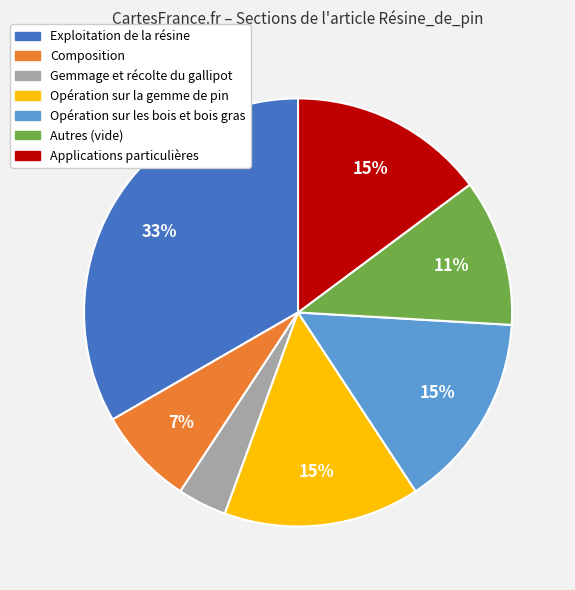

To the nearest percent, what is the average slice percentage?

14%